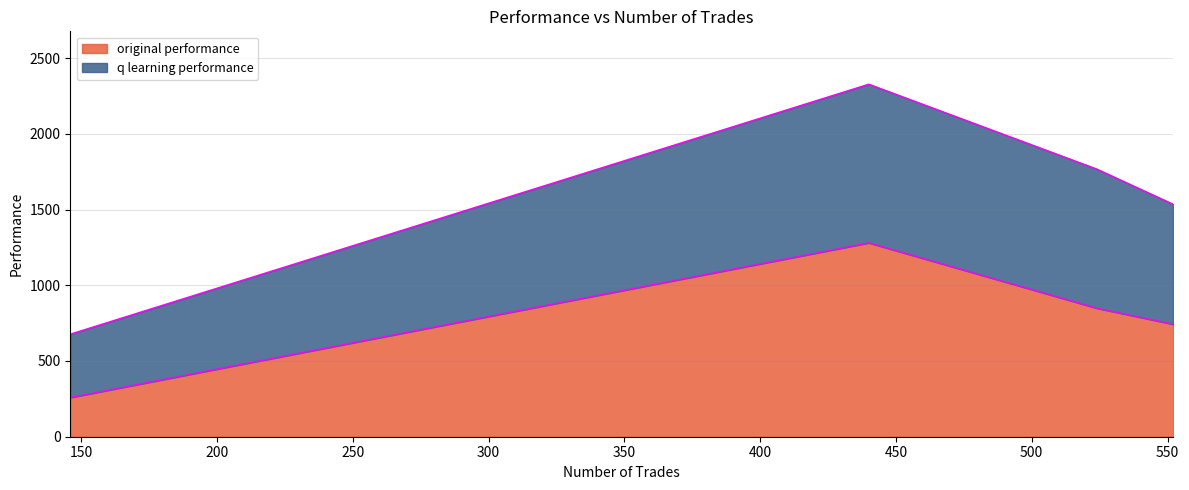

Reading left to right, transcribe all the data shown in this chart.

original performance: 146=258.7	440=1280.1	524=848.4	552=743.2
q learning performance: 146=677.2	440=2327.6	524=1767.0	552=1535.6